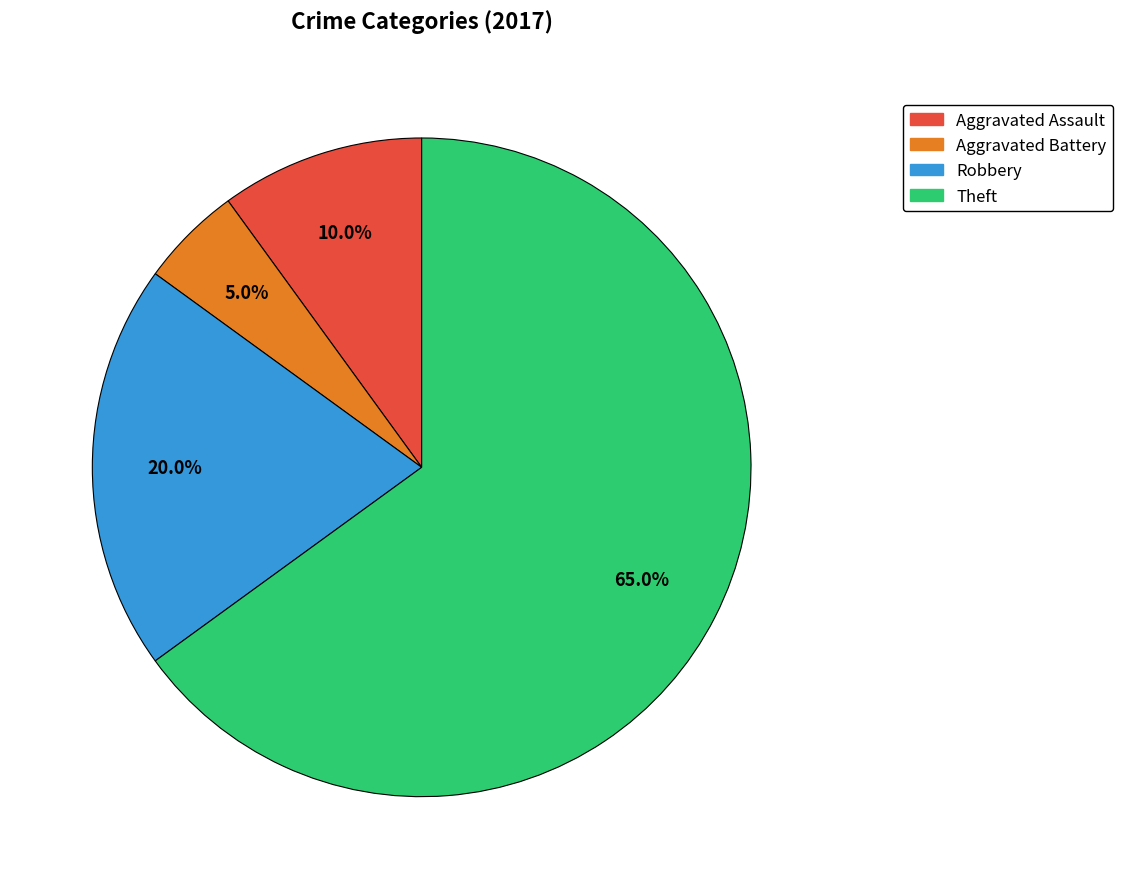

Rank the categories by value from lowest to highest.

Aggravated Battery, Aggravated Assault, Robbery, Theft